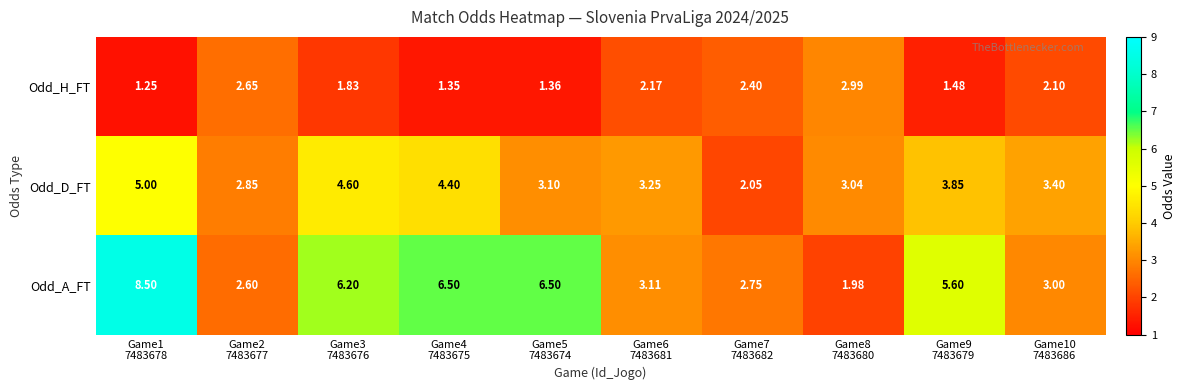

Rank the series by their average value, from highest to lowest.

Odd_A_FT, Odd_D_FT, Odd_H_FT